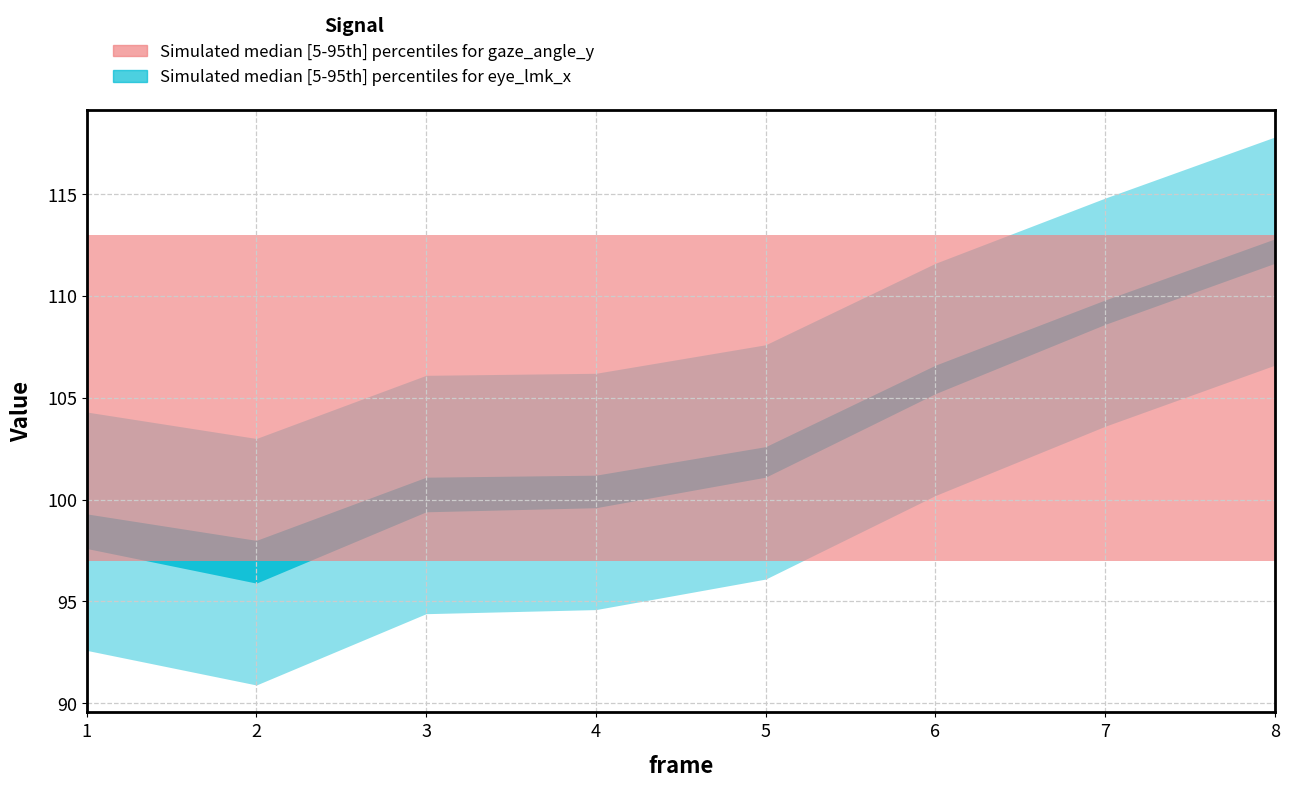

Rank the categories by gaze_angle_y value from highest to lowest.

7, 8, 6, 5, 4, 3, 2, 1